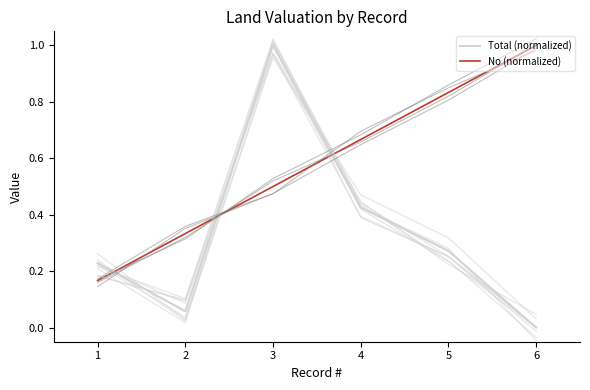

Which series has the largest range (max minus min)?

Total (normalized)